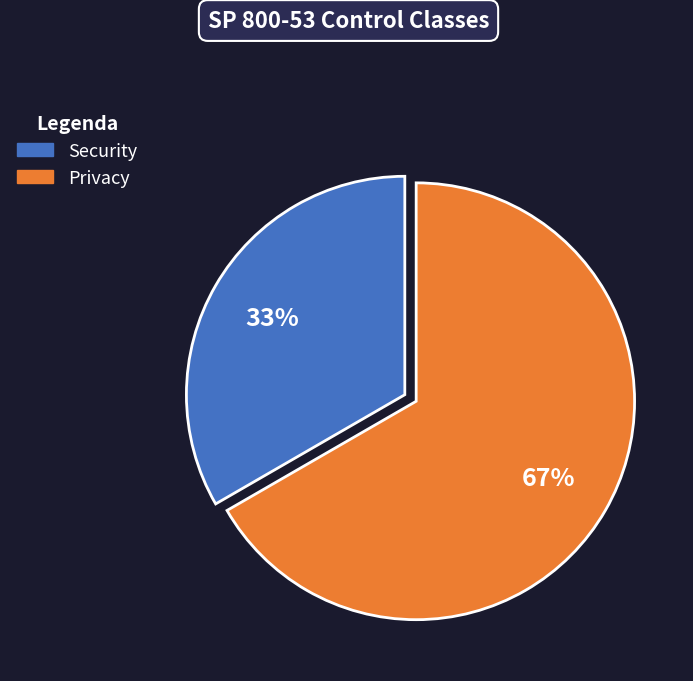

What percentage is the Privacy slice, to the nearest percent?

67%